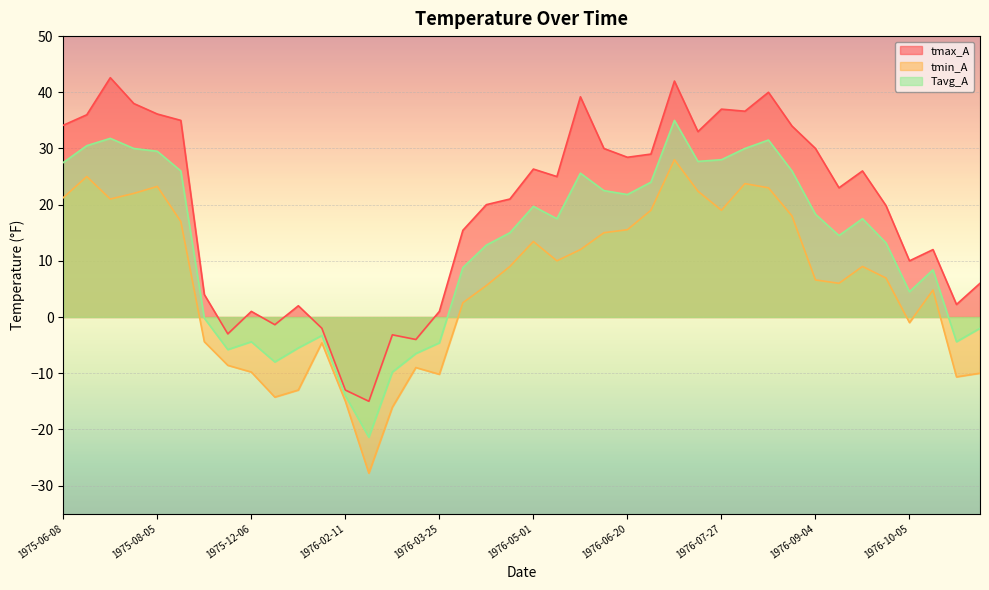

What is the average value of the tmin_A series?

6.1